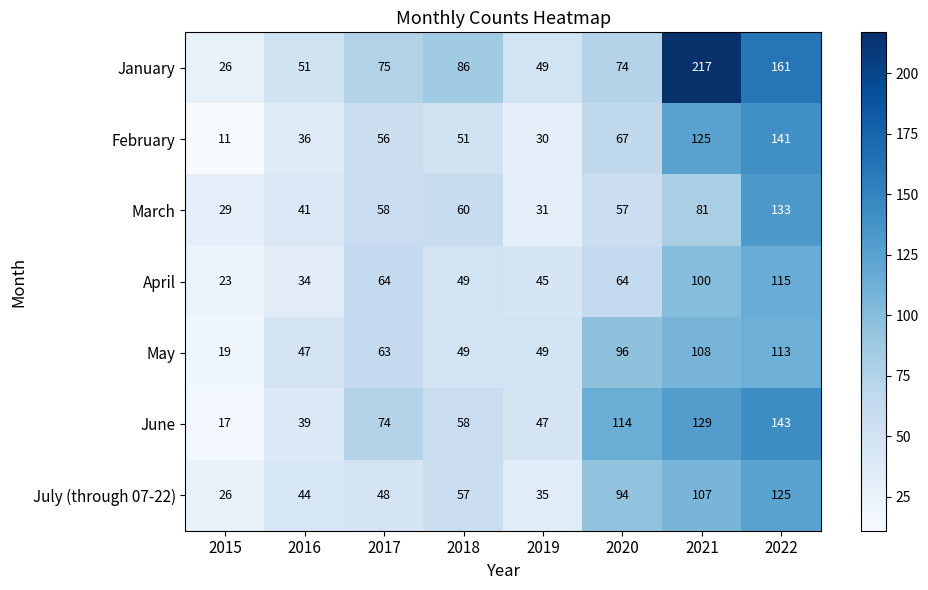

What is the difference between the highest and lowest values at 2016?

17